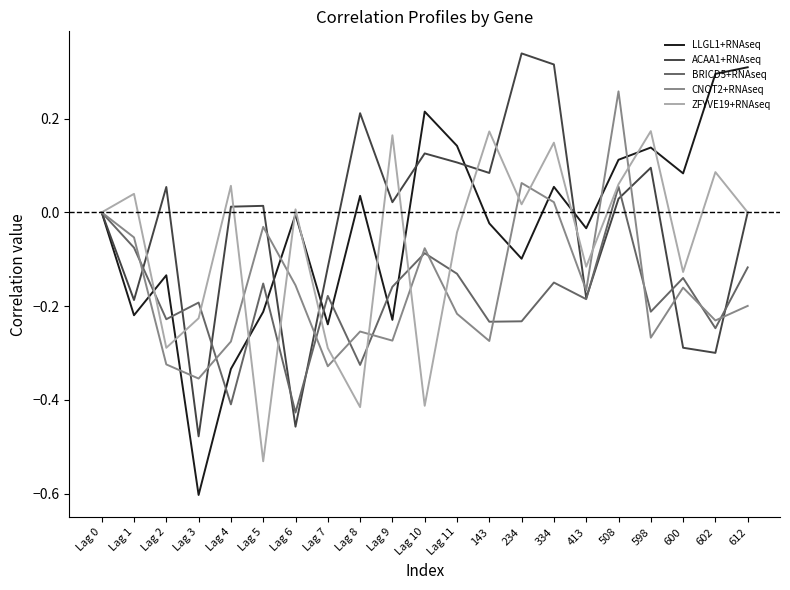

The ZFYVE19+RNAseq series shows -0.2 at 413. True or false?

False